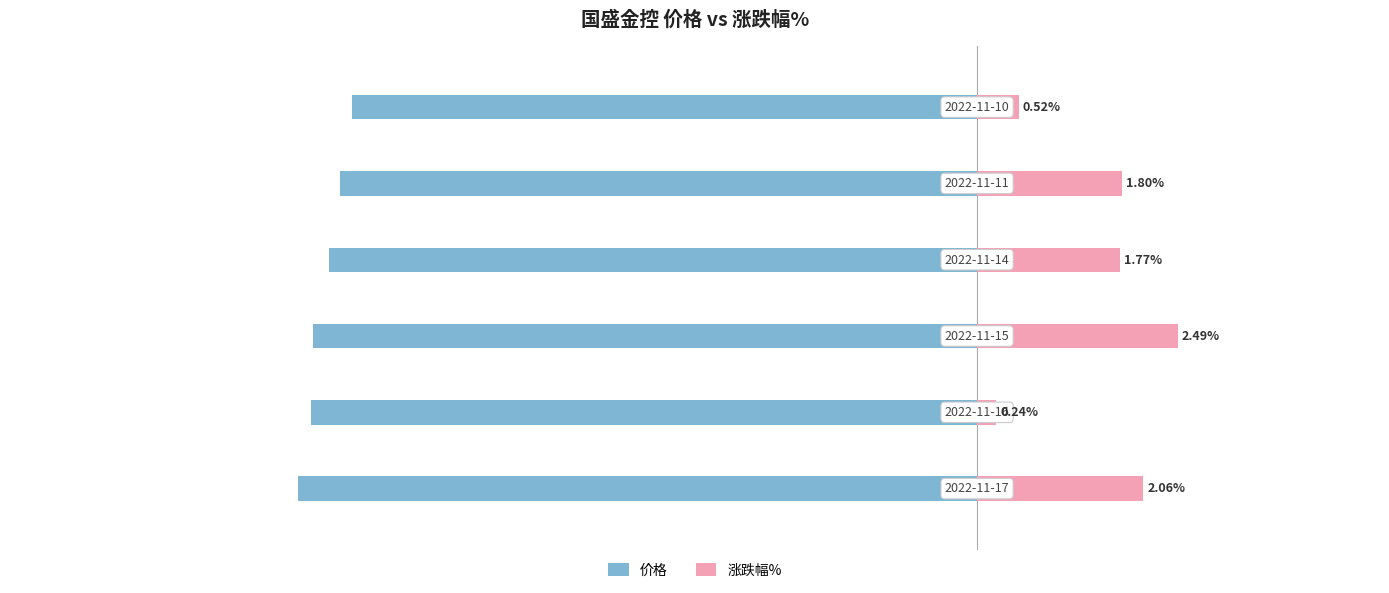

How many values in the 价格 series are below -8?

4